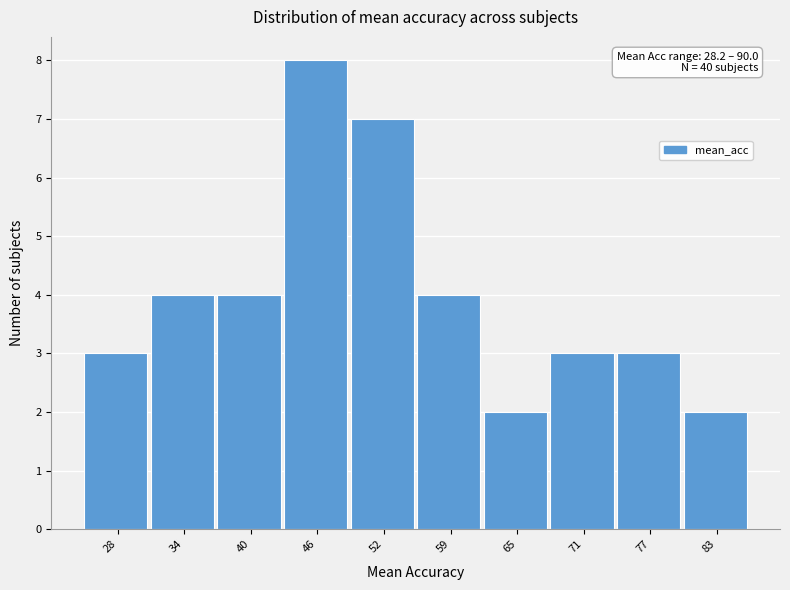

Reading right to left, extract all data points from this chart.

2	3	3	2	4	7	8	4	4	3